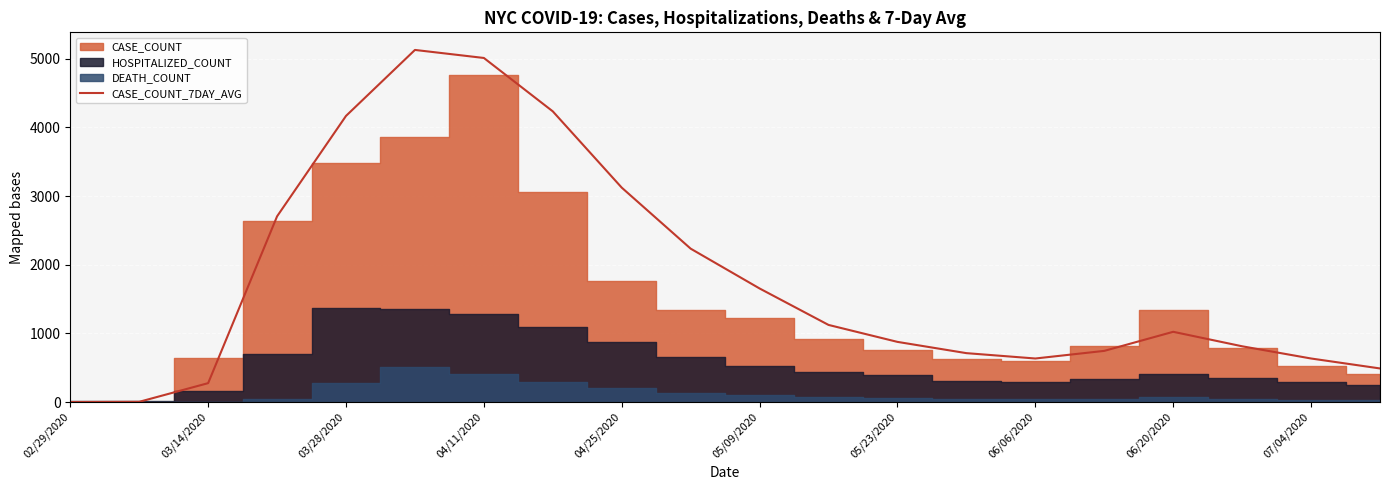

How many interior local valleys (lower than both neighbors) does the data have?

1